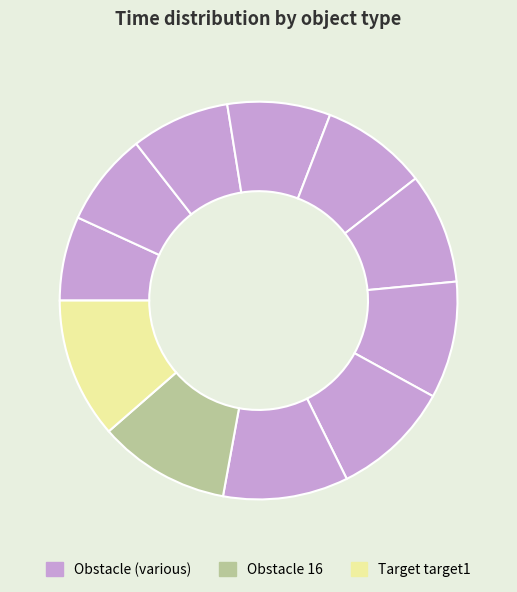

How many segments does this pie chart have?

11